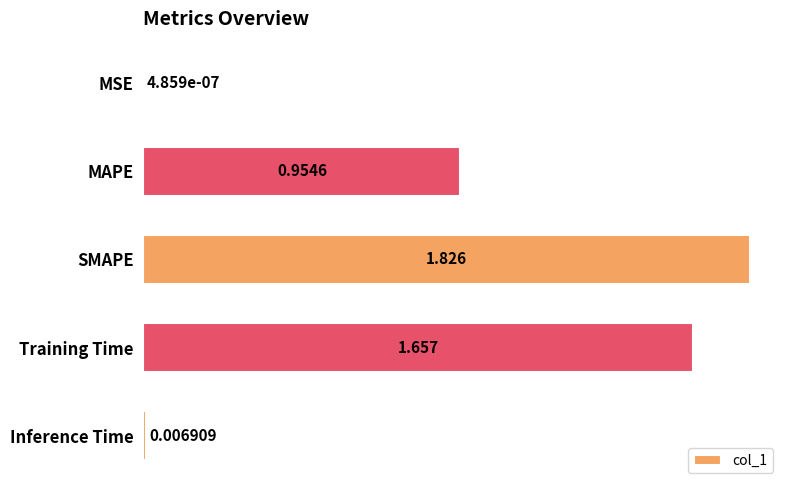

Which category has the highest value across all series?

SMAPE